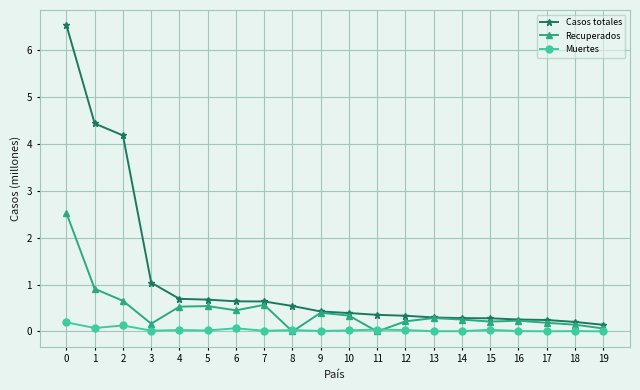

At how many categories does at least one series exceed 1?

4